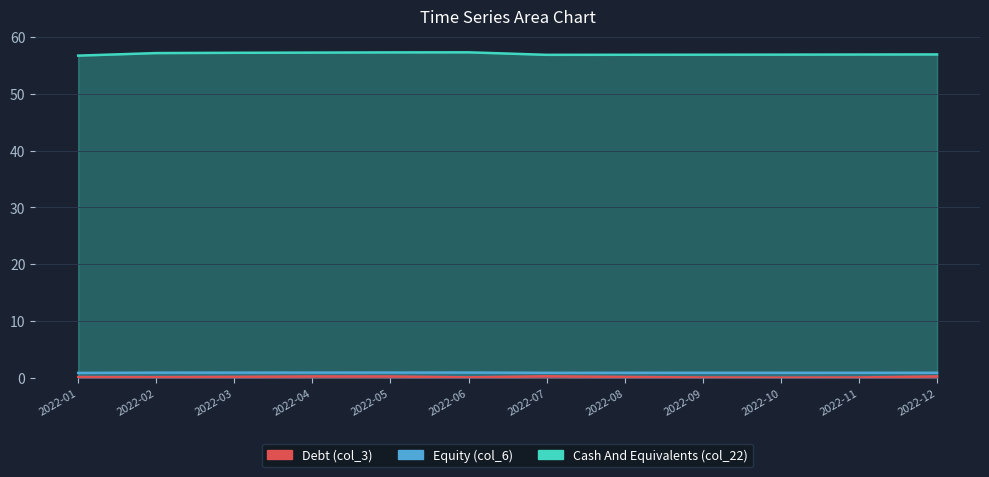

Reading left to right, transcribe all the data shown in this chart.

col_3: 0.1	0.1	0.1	0.2	0.2	0.0	0.2	0.1	0.0	0.0	0.0	0.2
col_6: 0.8	0.9	0.9	0.9	0.9	0.9	0.8	0.8	0.9	0.9	0.9	0.9
col_22: 56.7	57.2	57.2	57.3	57.3	57.3	56.9	56.9	56.9	56.9	56.9	57.0